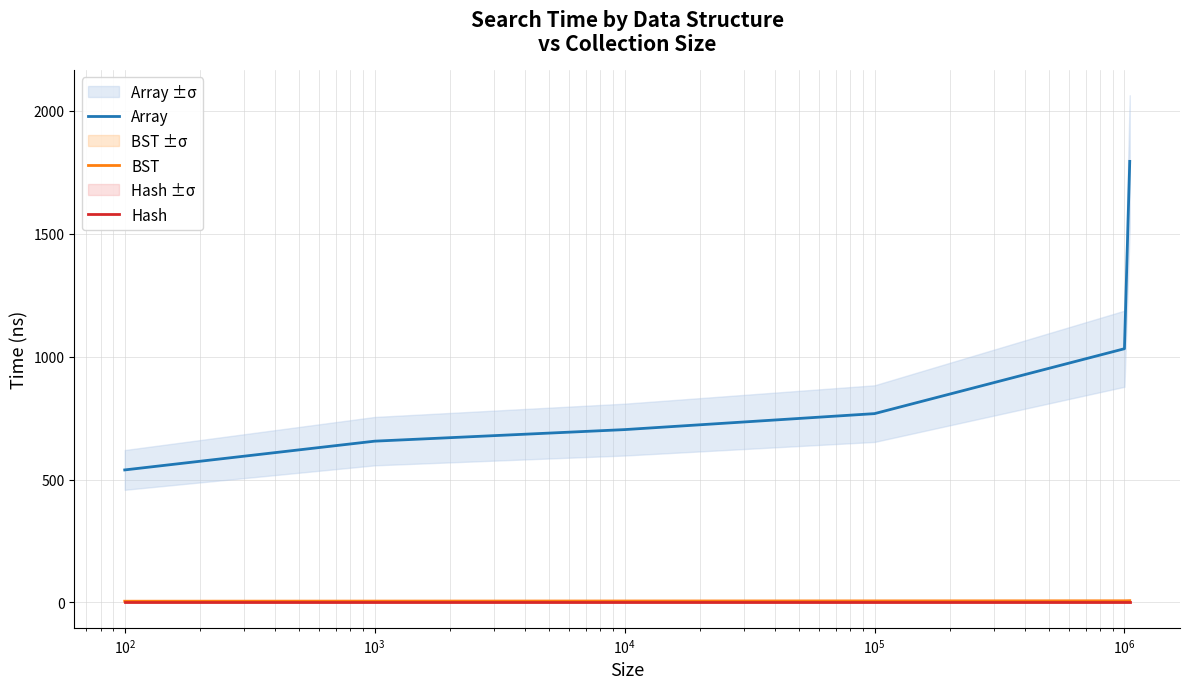

What is the lowest value of the BST series?

5.0